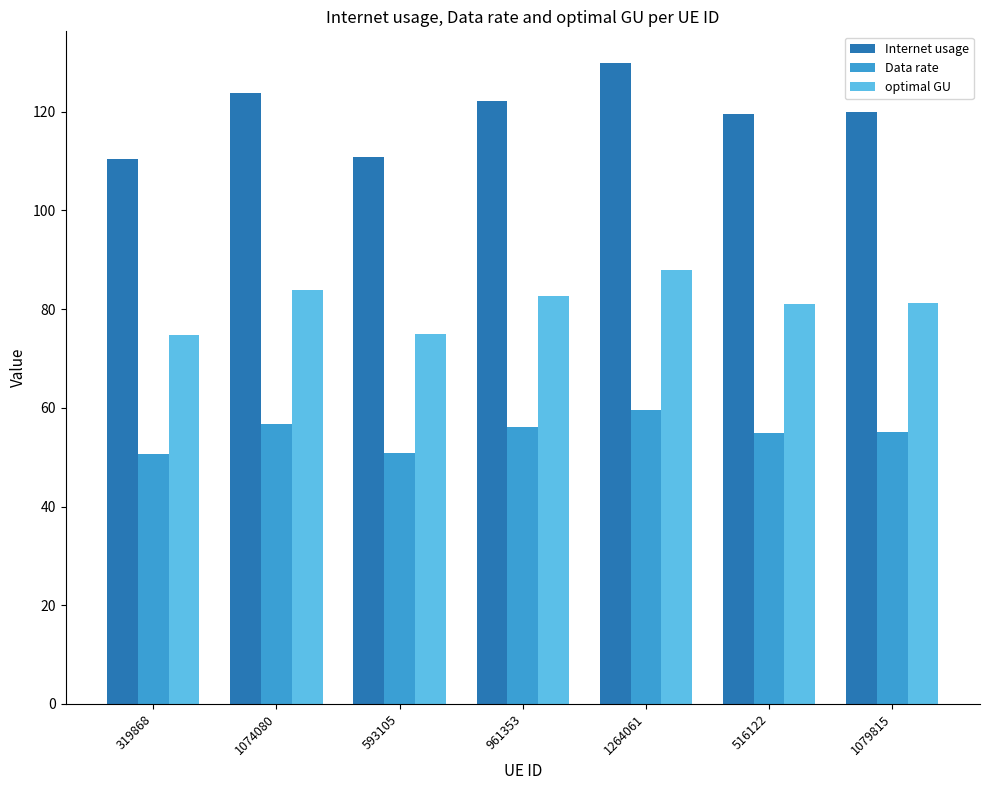

Is the value of Data rate at 1079815 greater than the value of optimal GU at 1264061?

No